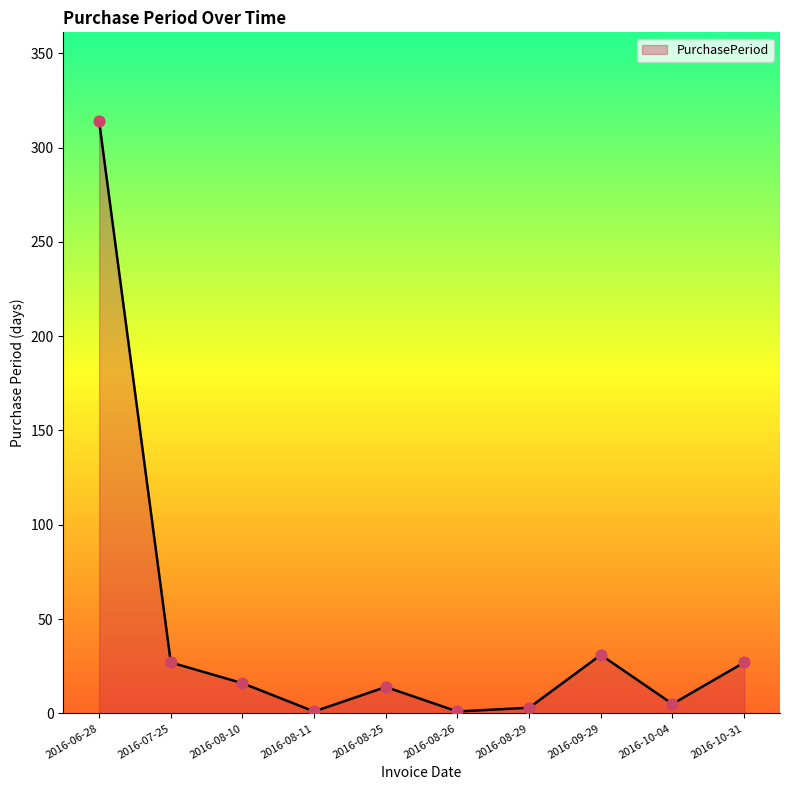

Between 2016-08-11 and 2016-10-04, which is larger?

2016-10-04